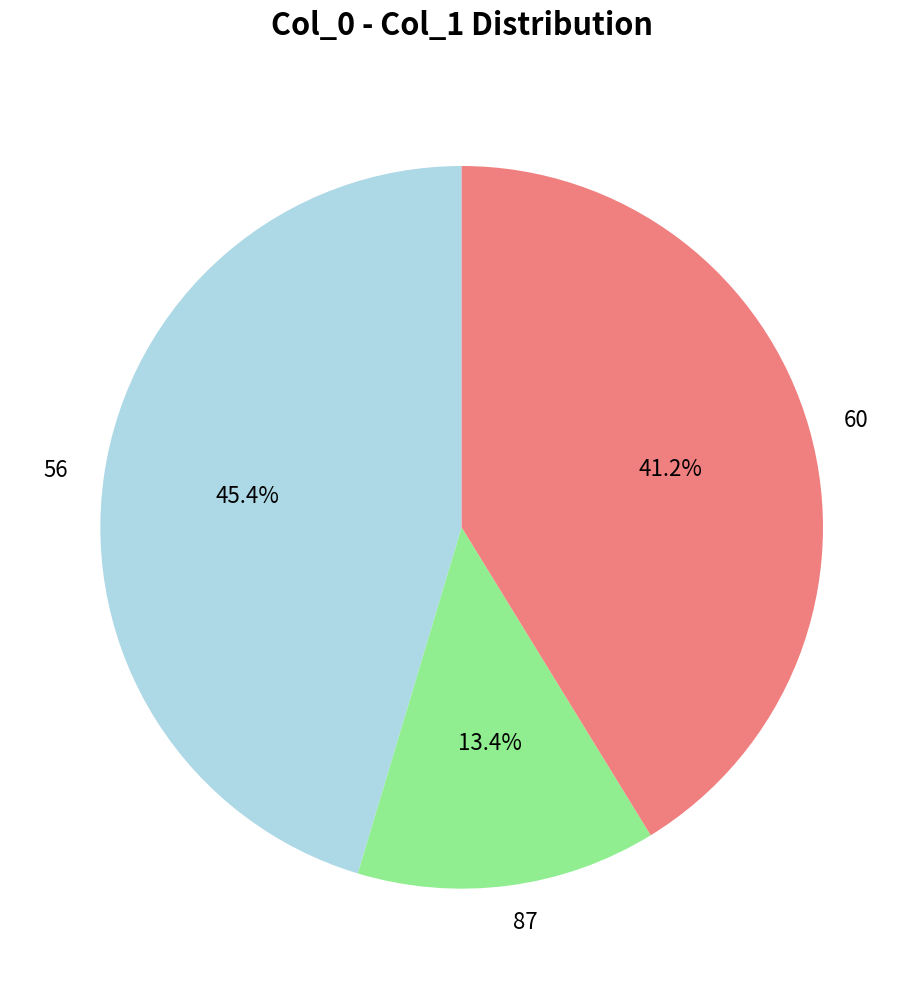

Is the sum of 87 and 60 greater than half?

Yes